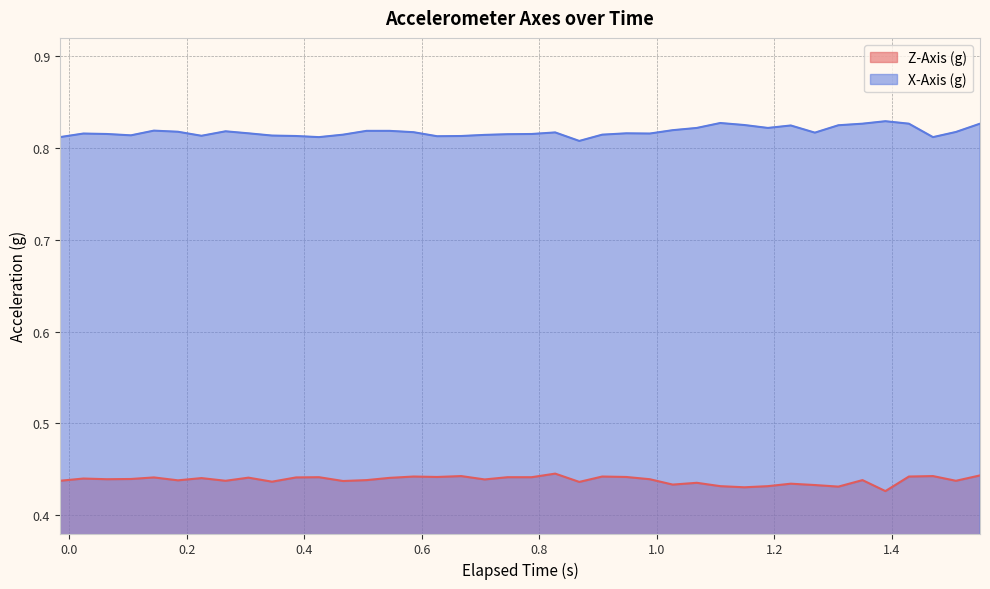

How many lines are shown in the chart?

2